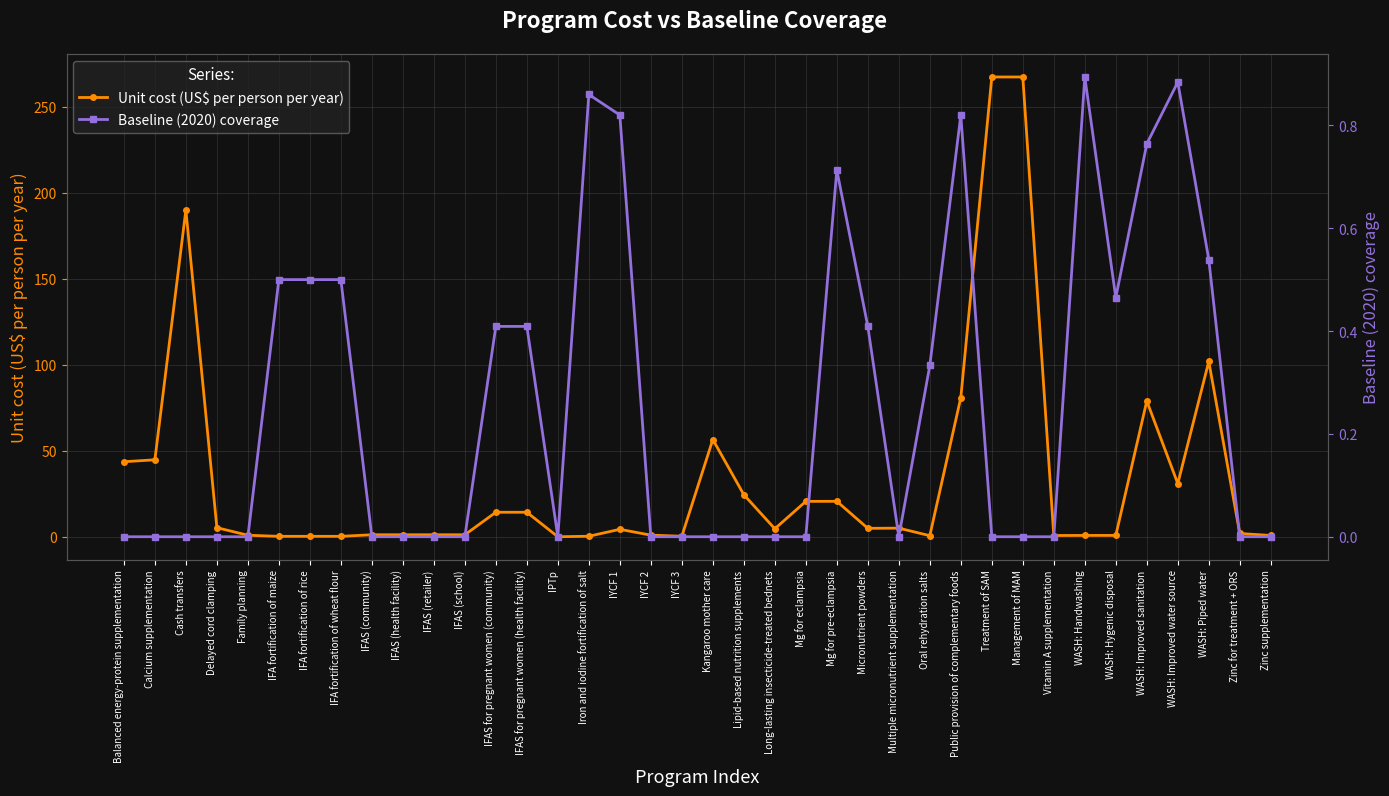

Where do Baseline (2020) coverage and Unit cost (US$ per person per year) first cross each other?

Family planning and IFA fortification of maize